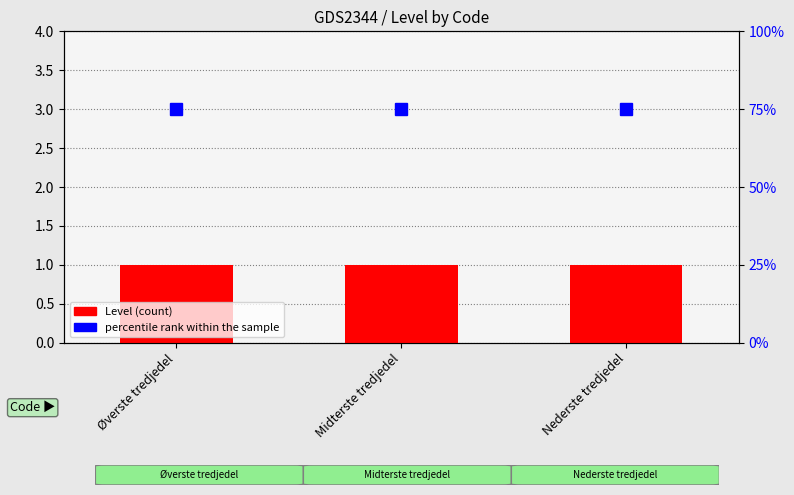

What is the minimum value for percentile rank within the sample?

75